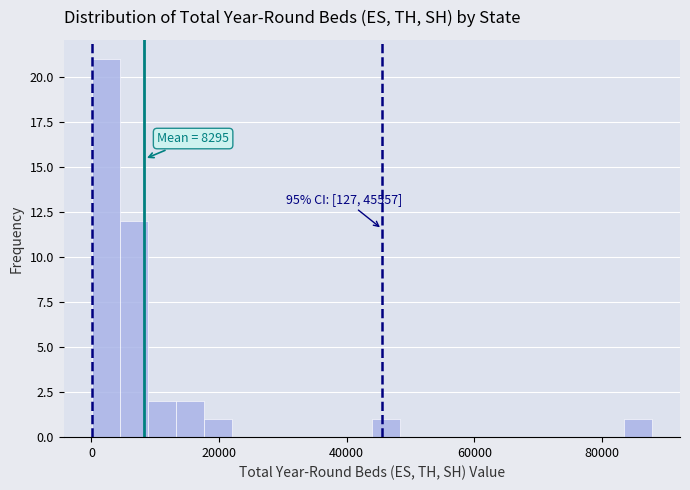

Around what value on the x-axis is the tallest bar? Give the approximate position of its centre, as read against the axis.

2000